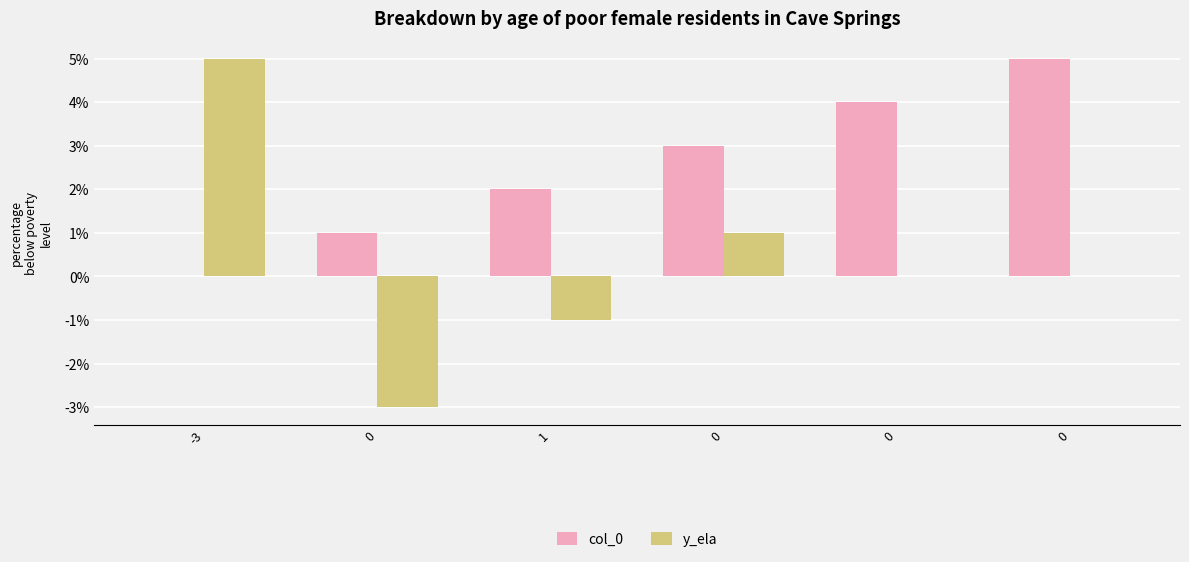

Reading left to right, extract all data points from this chart.

col_0: -3=0	0=1	1=2	0=3	0=4	0=5
y_ela: -3=5	0=-3	1=-1	0=1	0=0	0=0